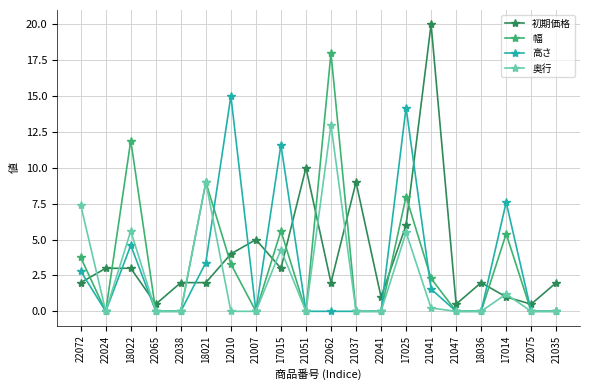

How many lines are shown in the chart?

4